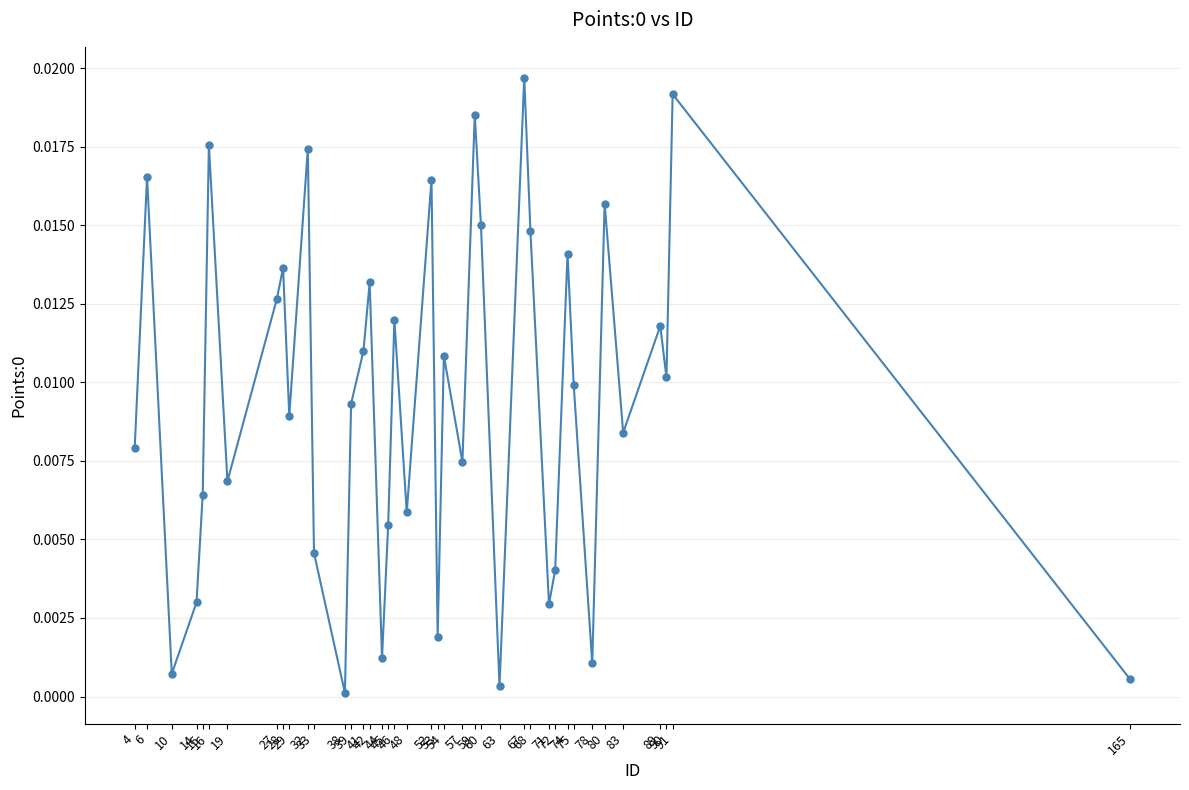

True or false: the data shows 0.0 at 16.

True